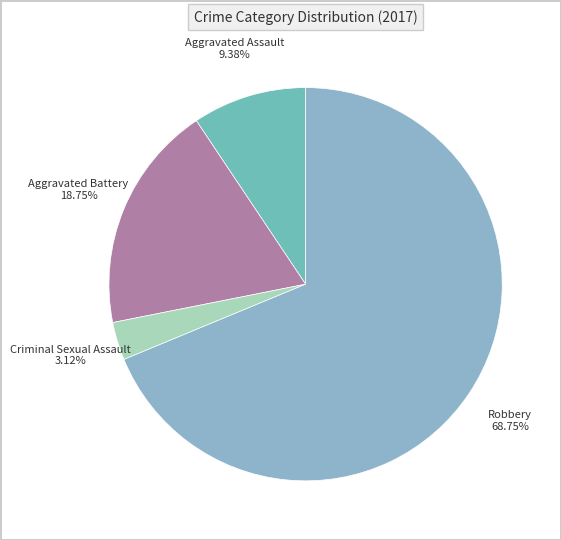

To the nearest percent, what percentage of the pie is Robbery?

69%